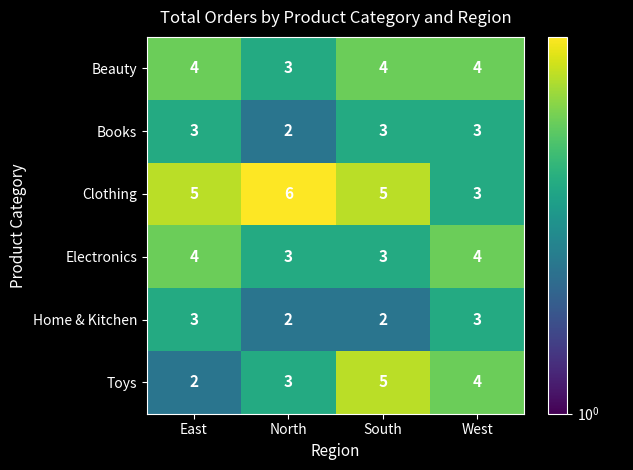

What is the spread (max minus min) of values at North?

4